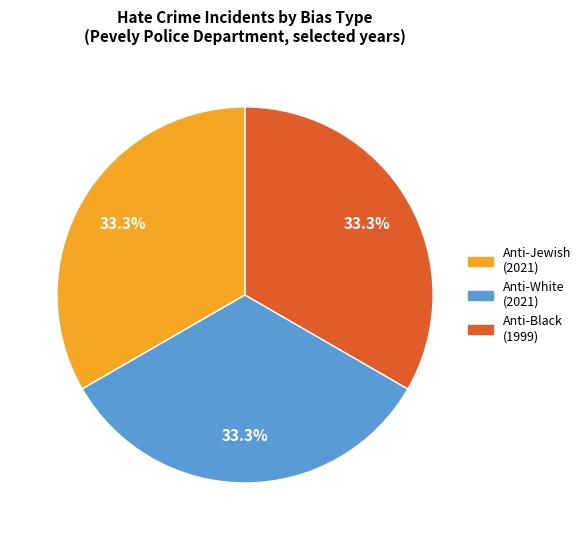

To the nearest percent, what is the difference between the largest and smallest slice percentages?

0%